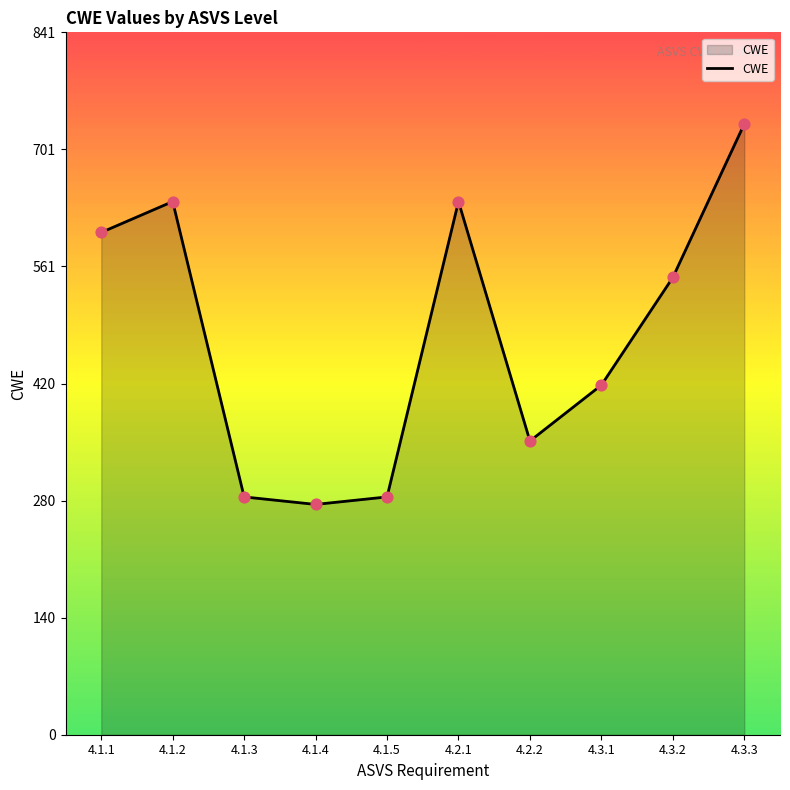

Approximately how many times larger is the value at 4.1.1 compared to 4.1.2?

0.9